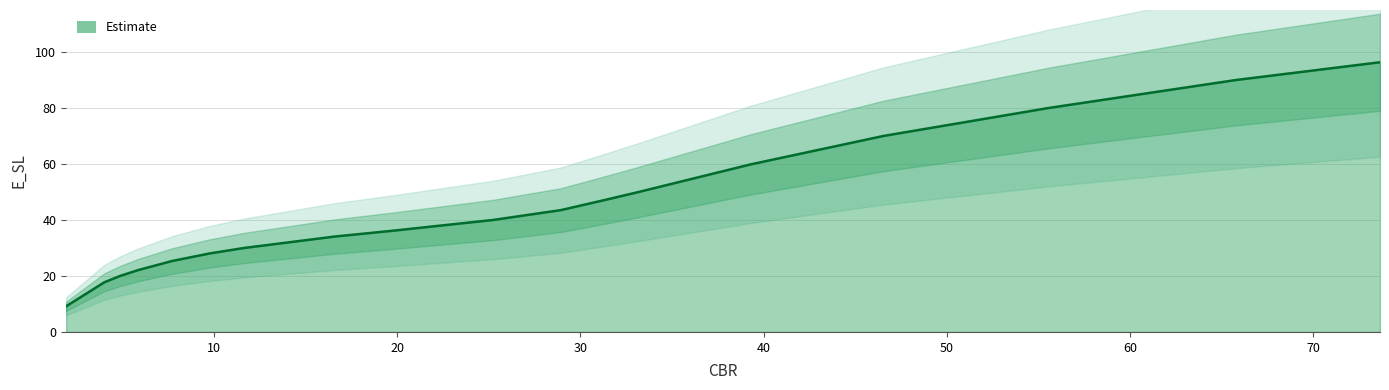

What is the difference between the values at 28.9426612471675 and 65.7933224657567?

46.5